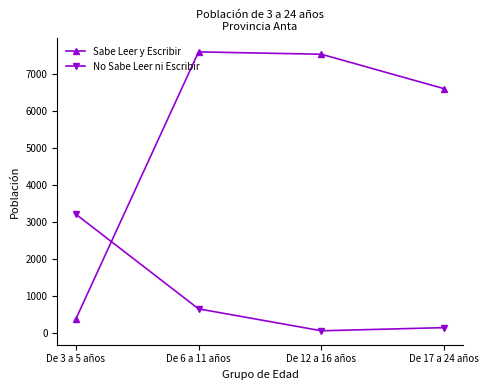

What is the label of the 1st point from the left?

De 3 a 5 años